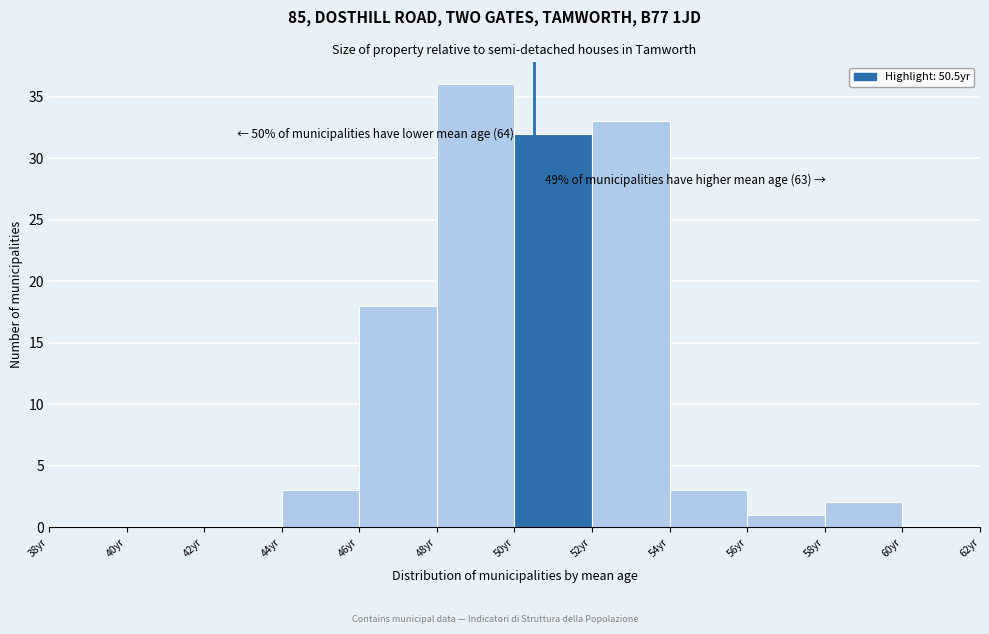

Which range on the x-axis has the tallest bar?

48 to 50